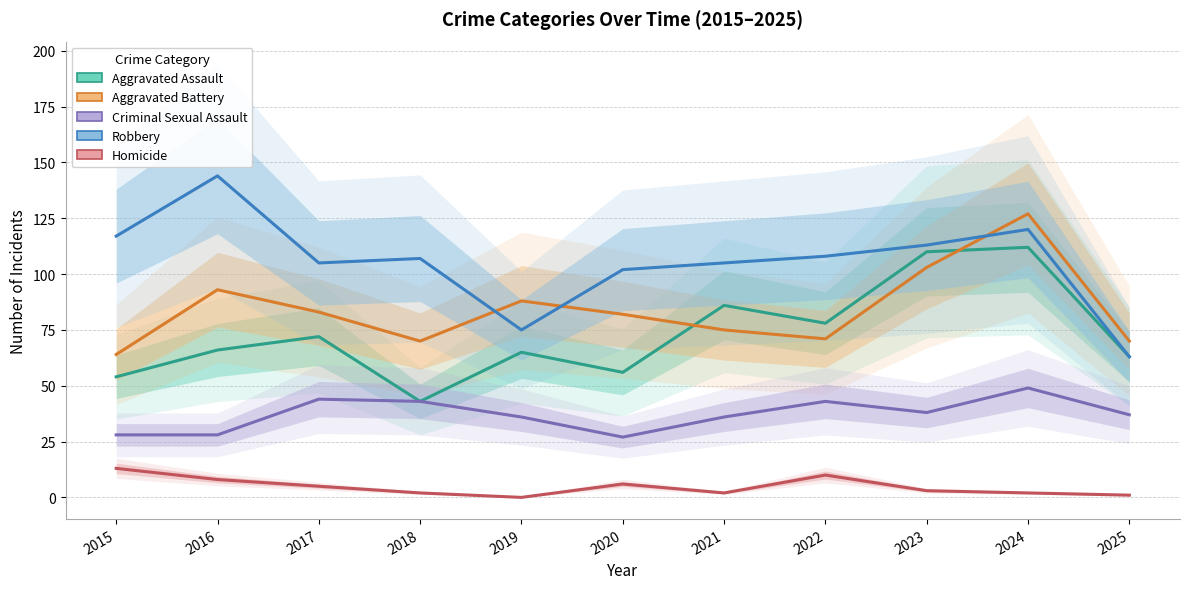

Which series has the largest range (max minus min)?

Robbery